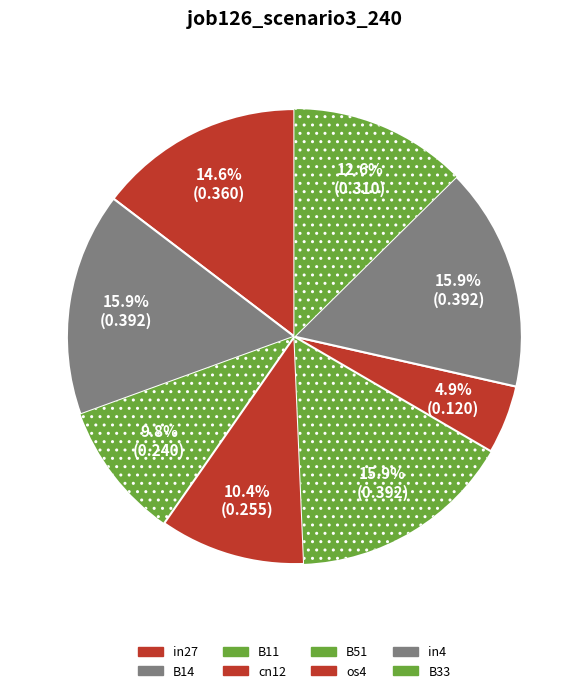

Which category has the smallest portion of the pie?

os4